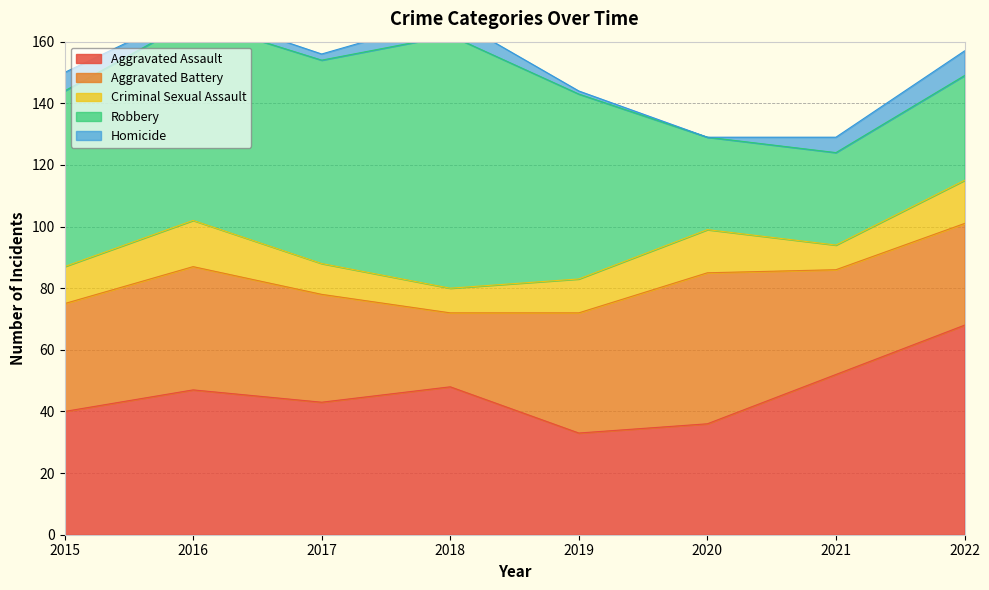

Rank the series at 2018 from highest to lowest value.

Robbery, Aggravated Assault, Aggravated Battery, Criminal Sexual Assault, Homicide